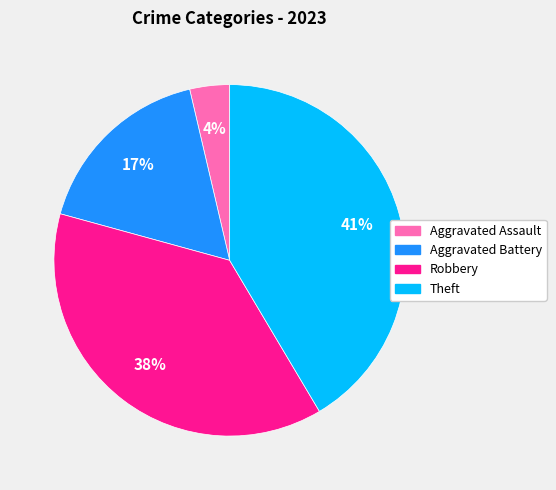

To the nearest percent, what is the difference between the Aggravated Battery and Theft slice percentages?

24%